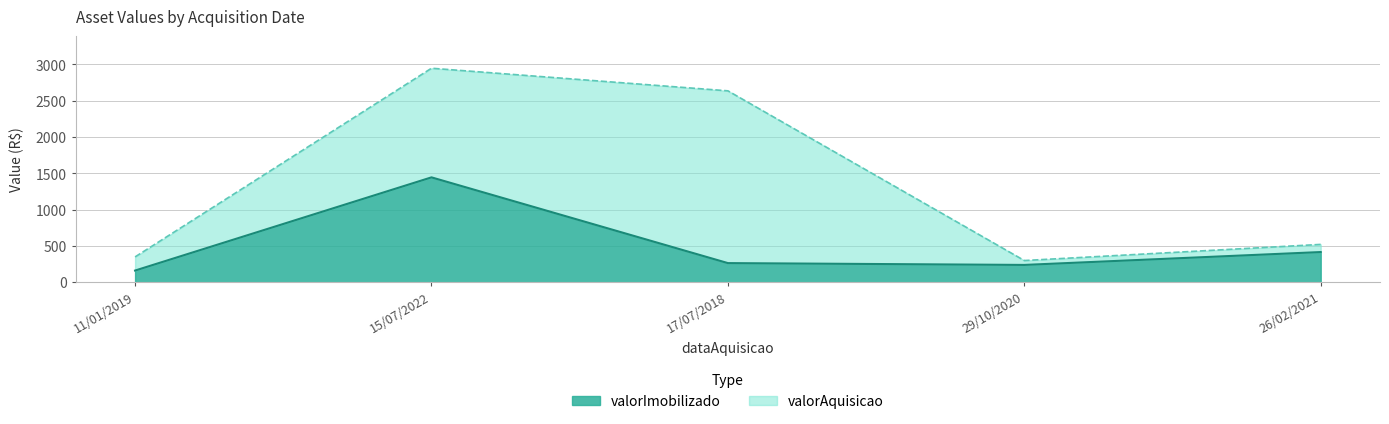

What is the label of the 5th point from the left?

26/02/2021